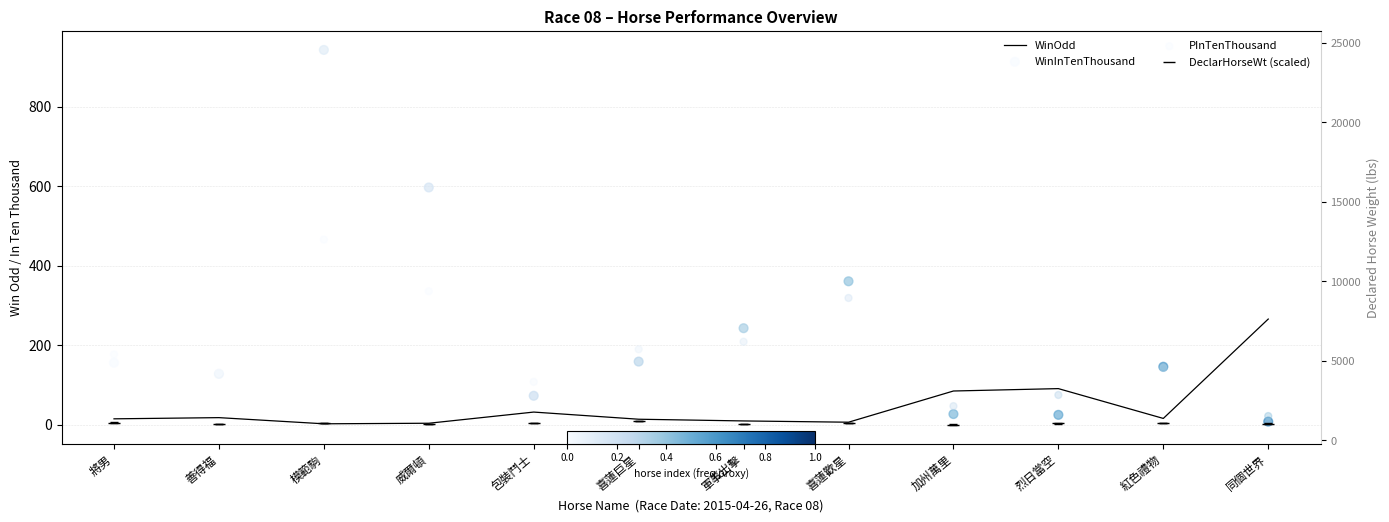

Which series contains the highest Y value?

WinInTenThousand